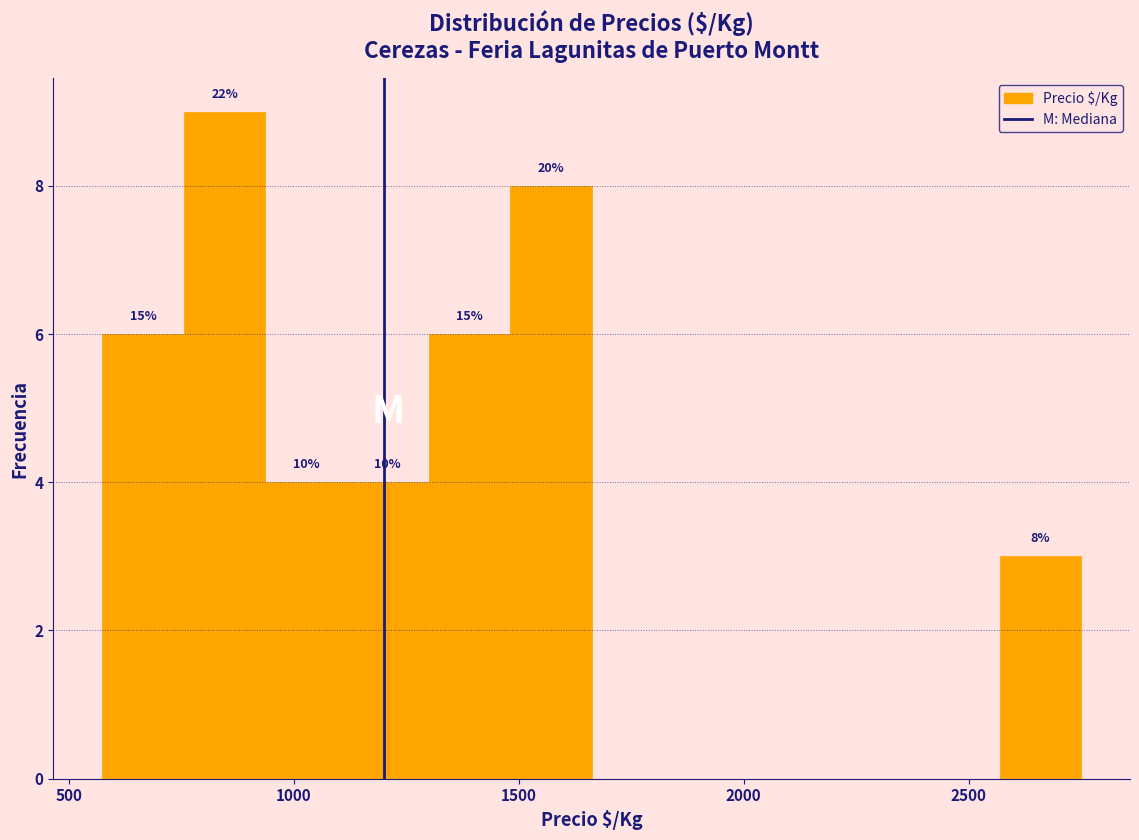

Read against the x-axis, roughly where is the centre of the tallest bar?

850